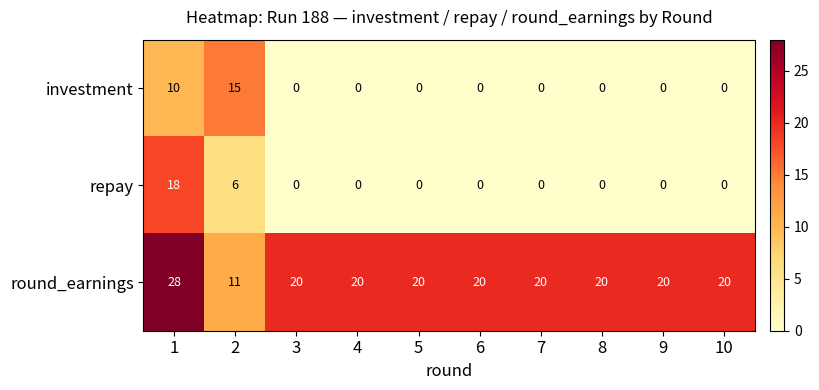

What is the spread (max minus min) of values at 1?

18